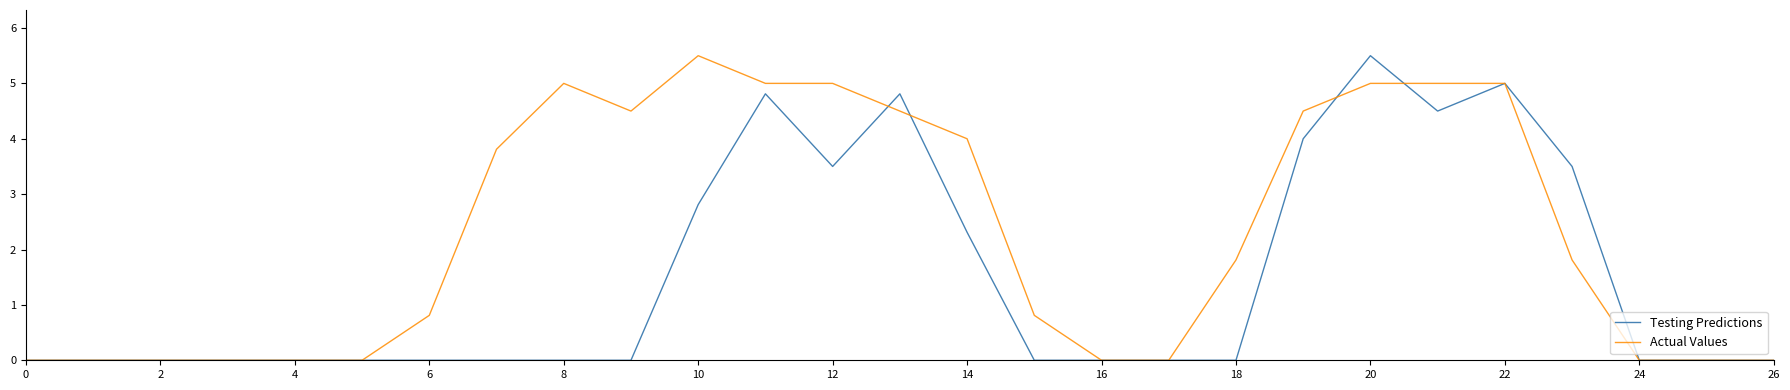

Which series has the largest total across all categories?

Actual Values